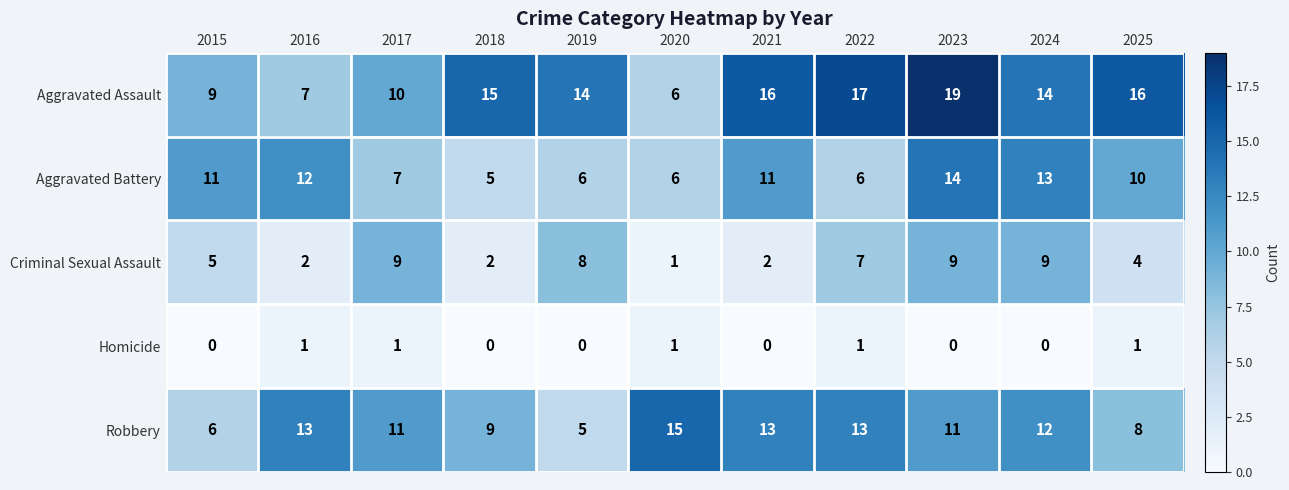

Which series has the largest total across all categories?

Aggravated Assault